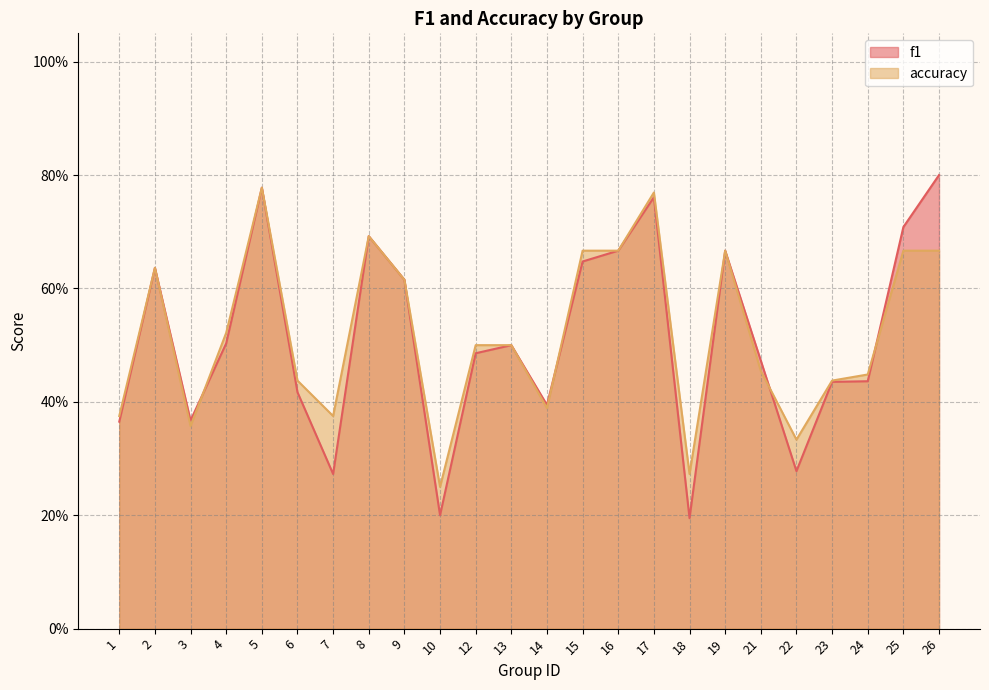

Reading right to left, extract all data points from this chart.

f1: 0.8	0.7	0.4	0.4	0.3	0.5	0.7	0.2	0.8	0.7	0.6	0.4	0.5	0.5	0.2	0.6	0.7	0.3	0.4	0.8	0.5	0.4	0.6	0.4
accuracy: 0.7	0.7	0.4	0.4	0.3	0.5	0.7	0.3	0.8	0.7	0.7	0.4	0.5	0.5	0.2	0.6	0.7	0.4	0.4	0.8	0.5	0.4	0.6	0.4